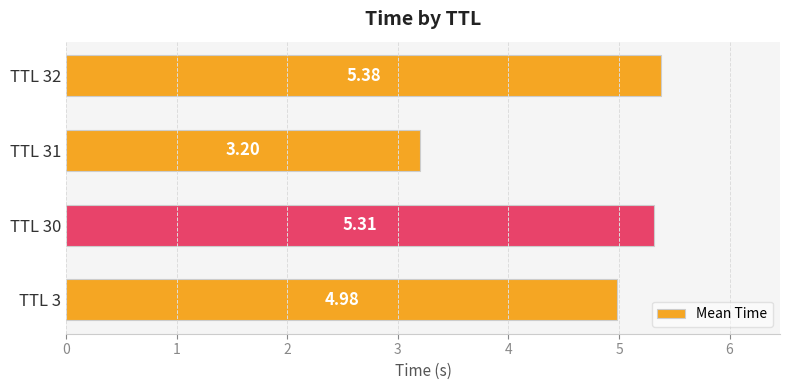

What is the change in value from TTL 3 to TTL 32?

+0.4